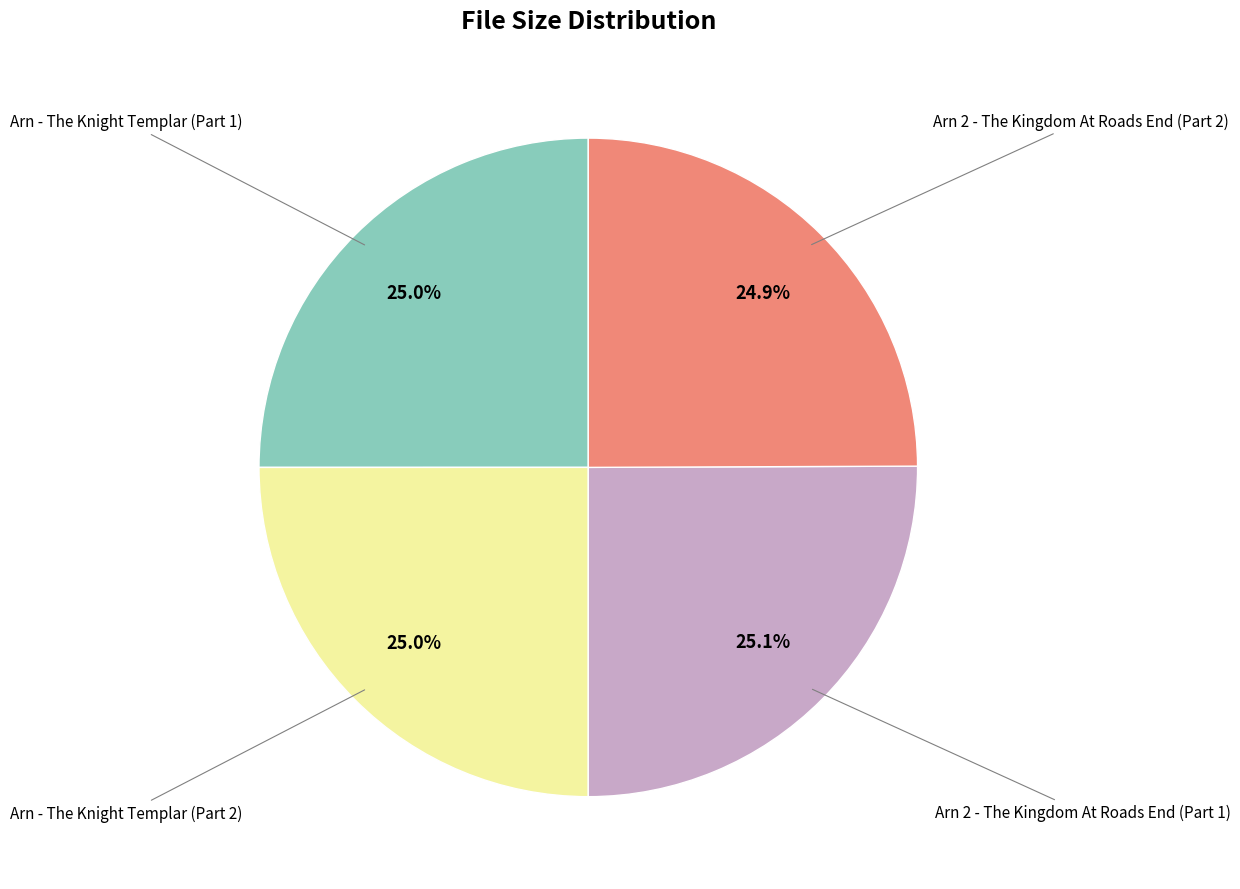

Is there any slice that represents more than half of the pie?

No